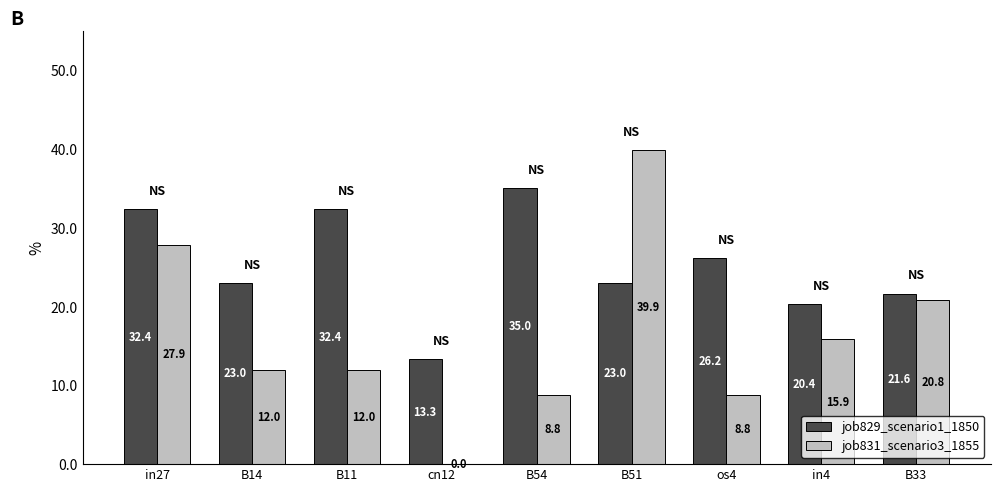

Count the number of categories in the chart.

9